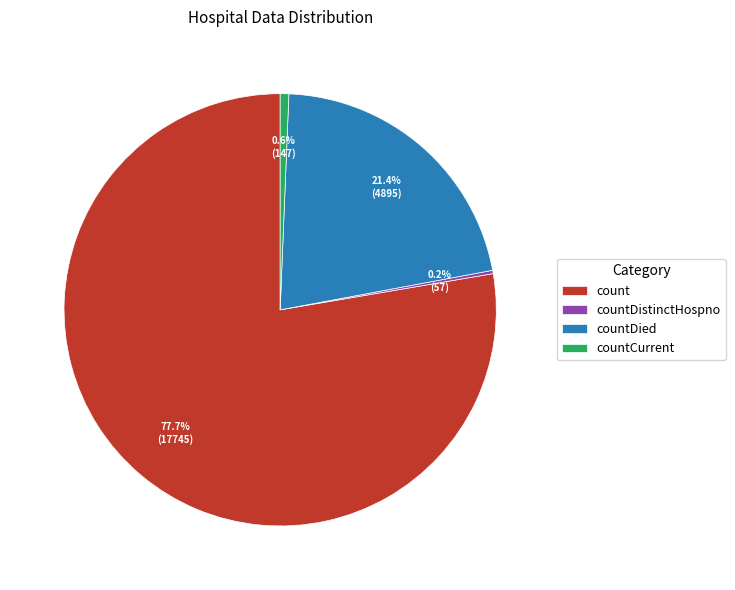

Combined, do count and countDied account for over 50%?

Yes